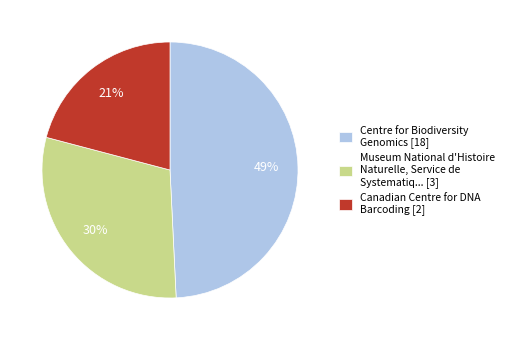

Count the number of slices in the pie.

3